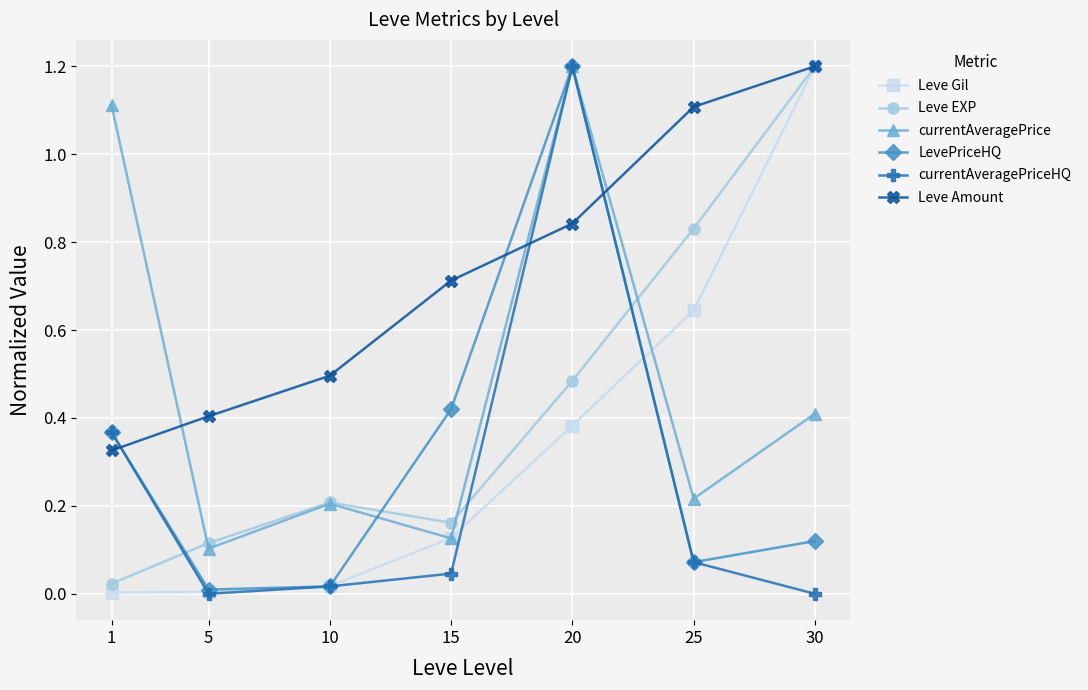

What is the value of the Leve EXP point at the 7th from the left?

1.2